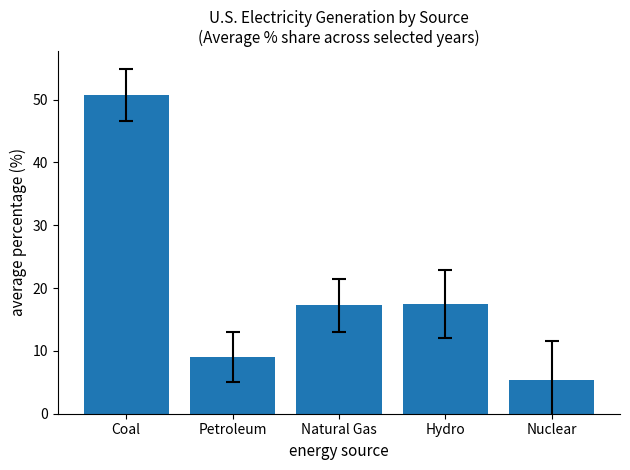

Reading right to left, extract all data points from this chart.

Nuclear=5.3	Hydro=17.5	Natural Gas=17.2	Petroleum=9.0	Coal=50.8